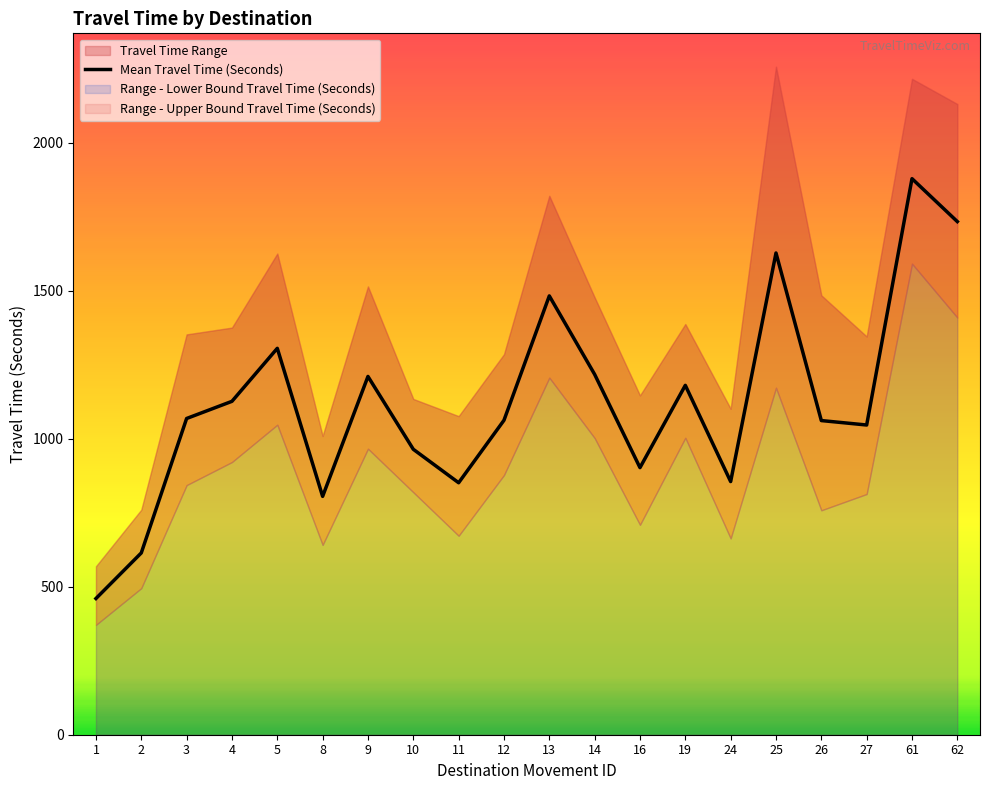

Where does the data first go above 1068?

4